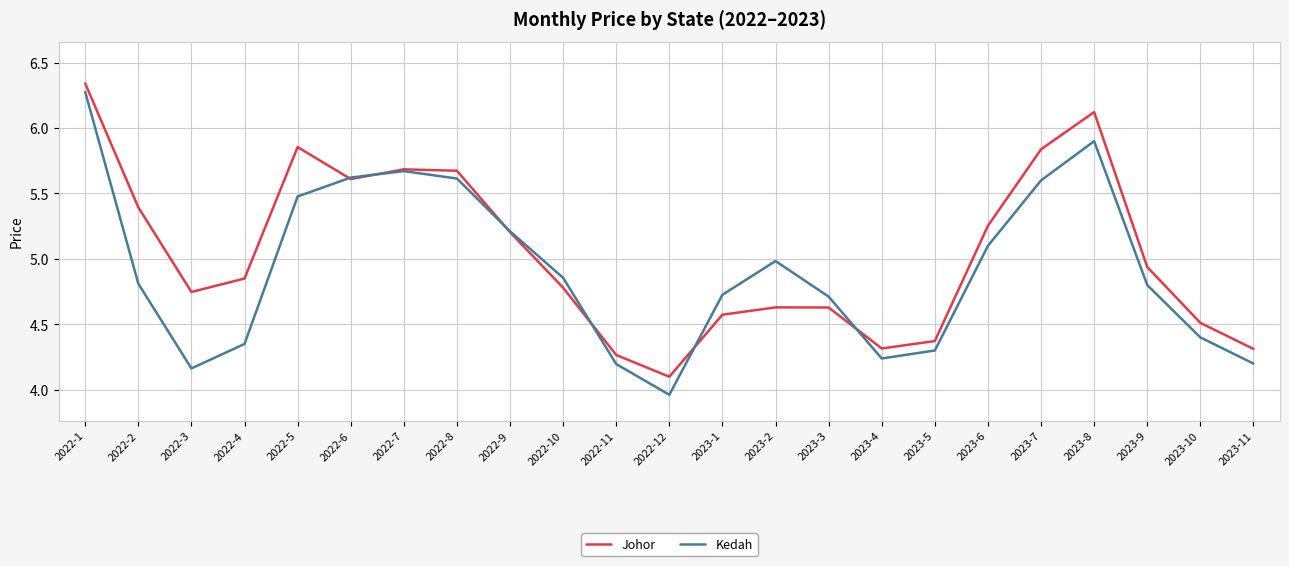

Which series has the largest range (max minus min)?

Kedah